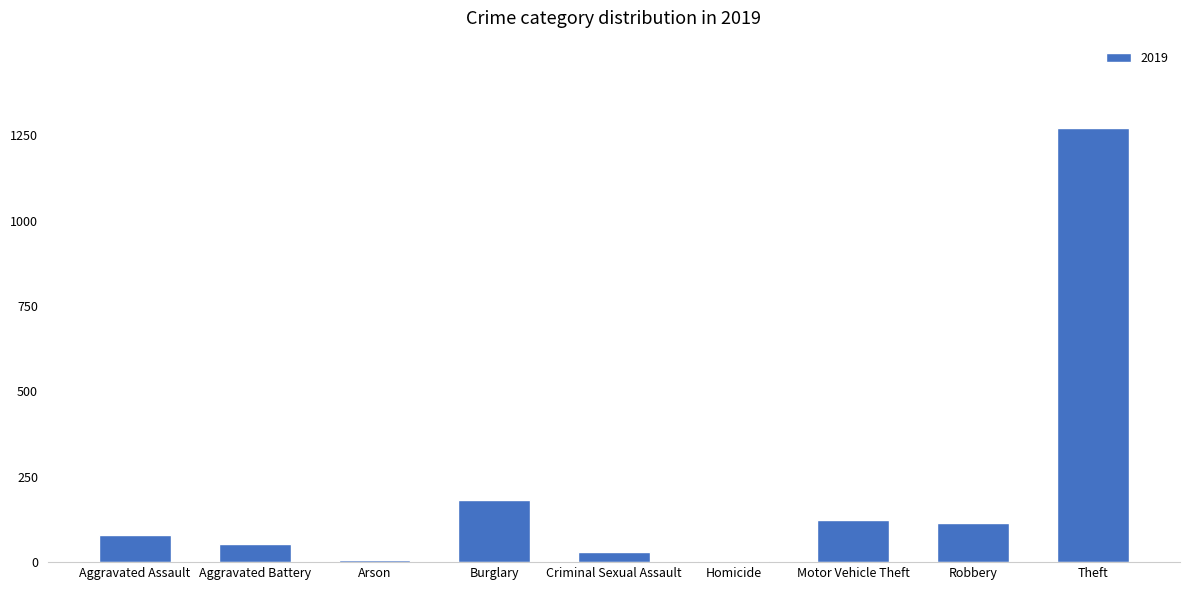

What is the sum of the values at Aggravated Assault and Aggravated Battery?

133